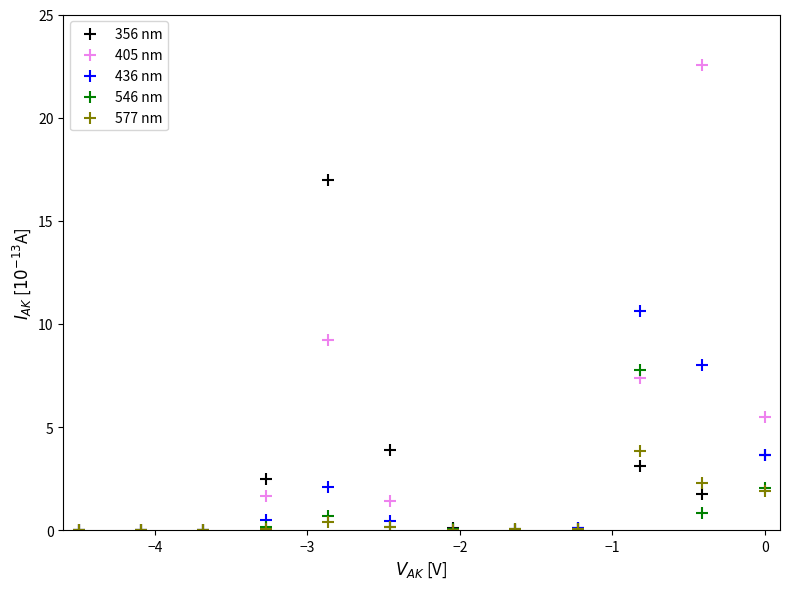

Across all series, what Y value is closest to 11?

10.6